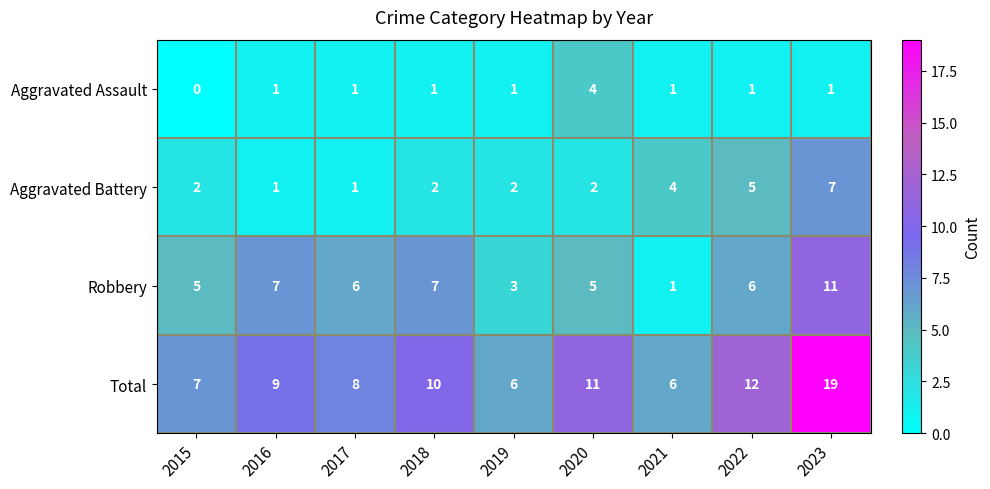

Rank the series by their average value, from highest to lowest.

Total, Robbery, Aggravated Battery, Aggravated Assault